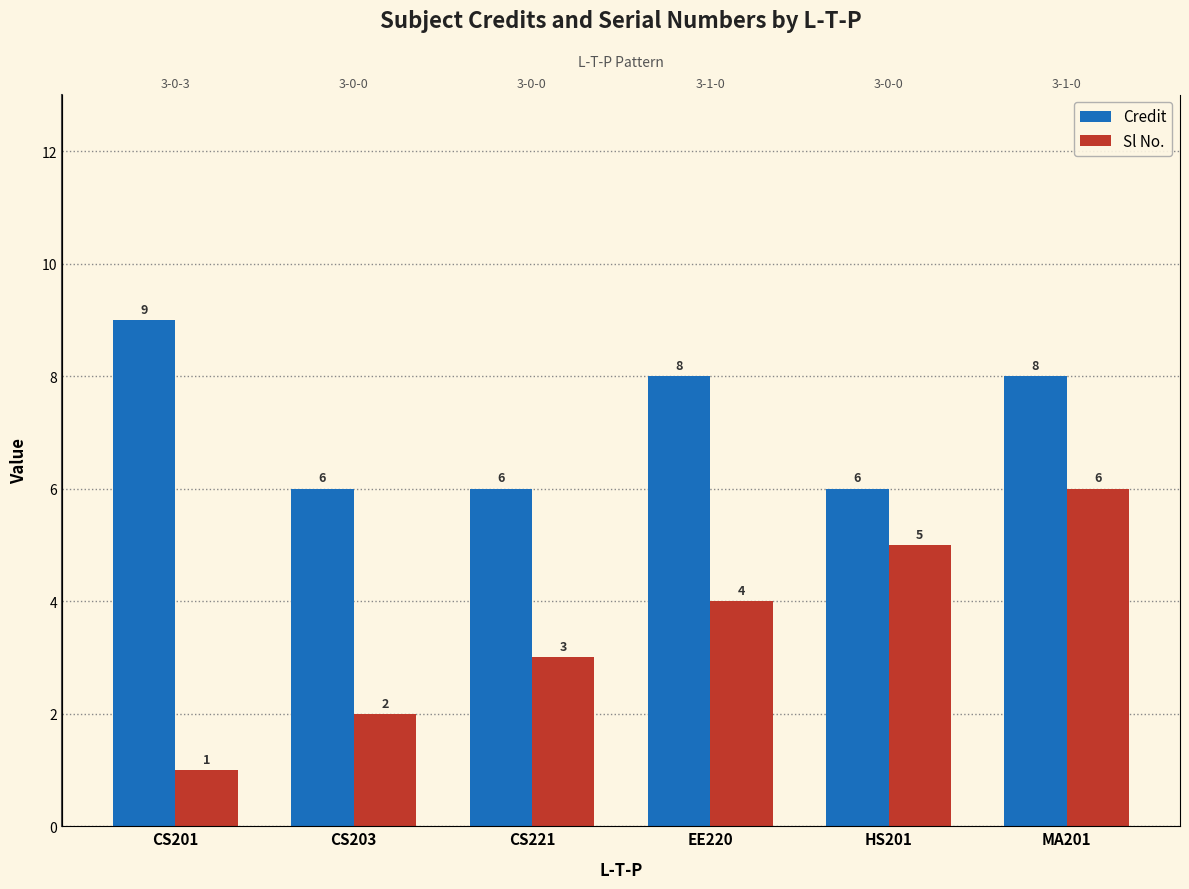

Which series has the largest total across all categories?

Credit